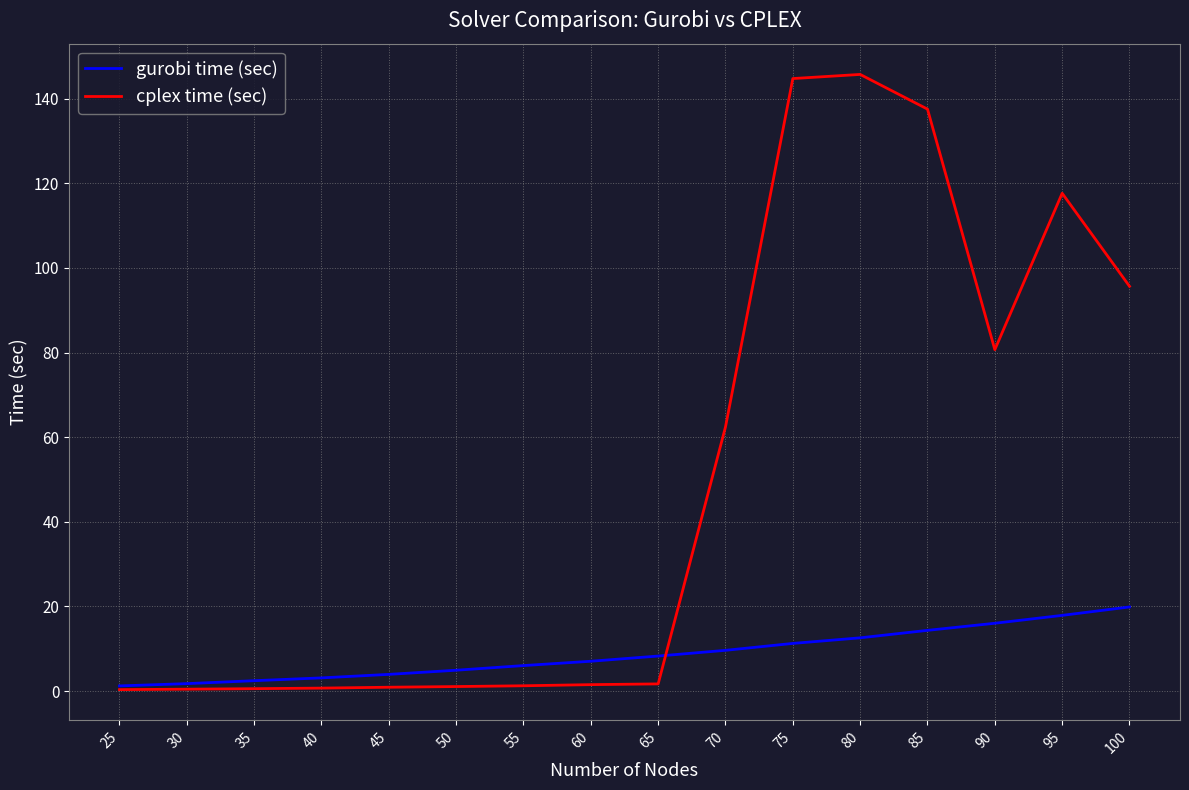

What is the sum of the gurobi time (sec) values at 25 and 90?

17.3